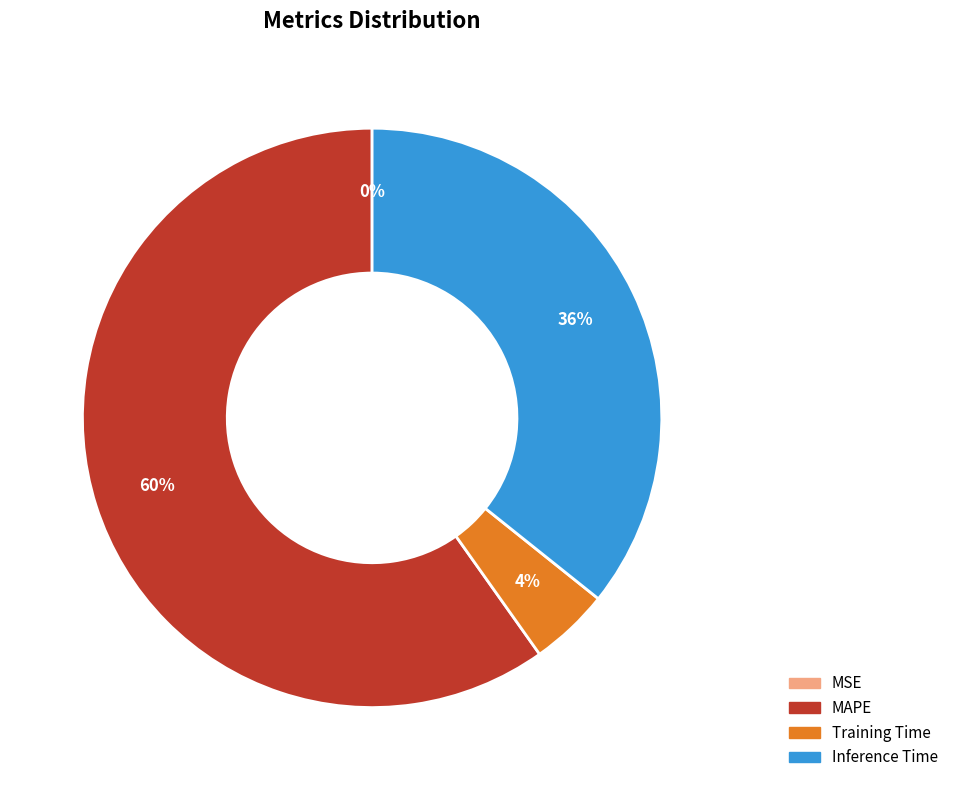

To the nearest percent, what is the average slice percentage?

25%